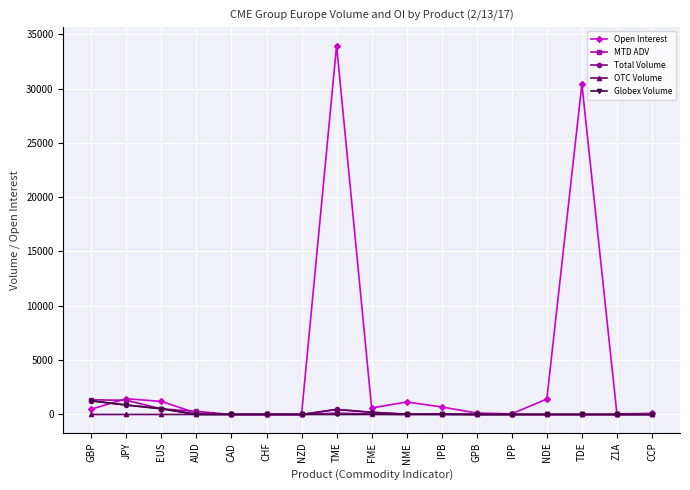

What are all the series names shown in the legend?

Open Interest, MTD ADV, Total Volume, OTC Volume, Globex Volume